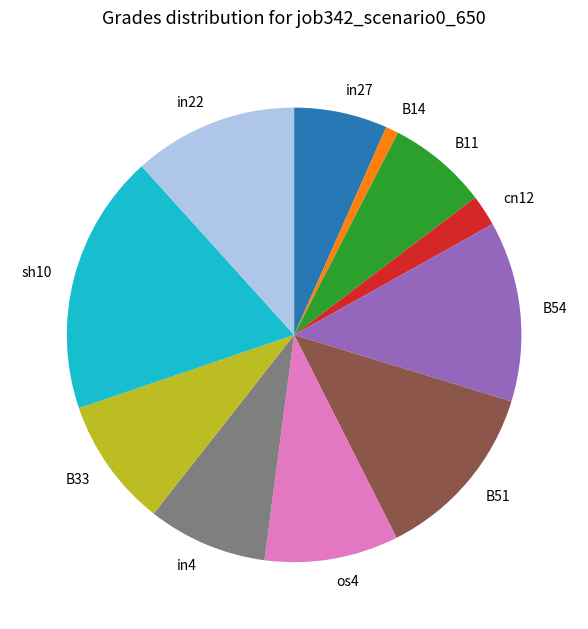

Is there any slice that represents more than half of the pie?

No